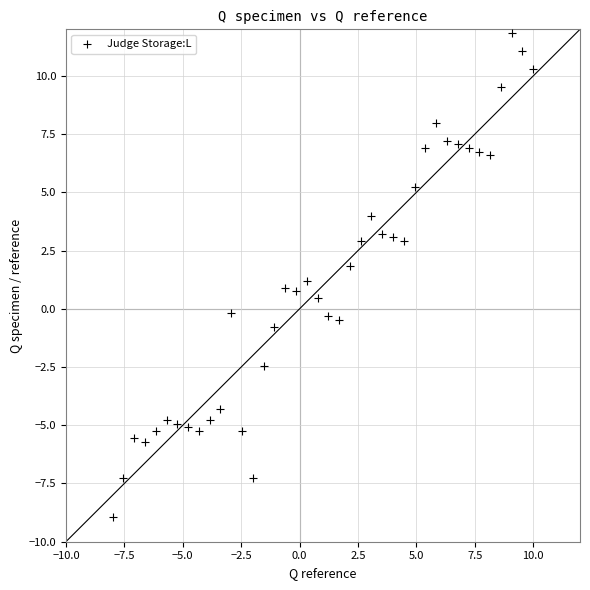

What is the range of Y values (max minus min)?

20.8